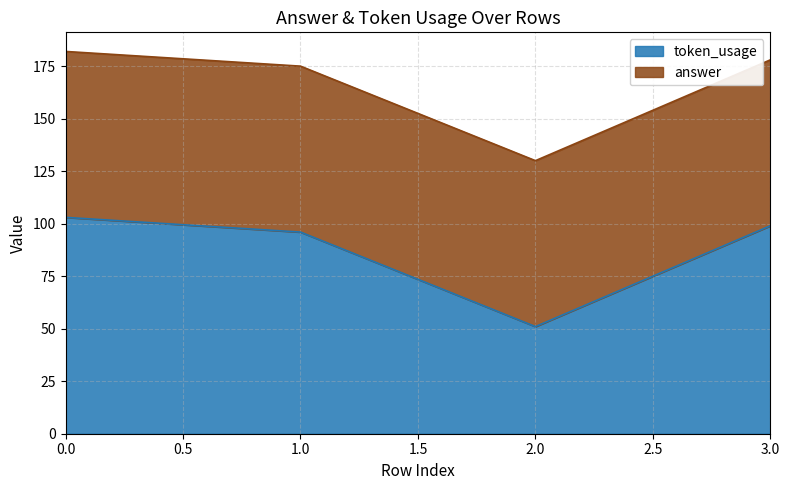

What is the sum of the values at 3 and 2?

150